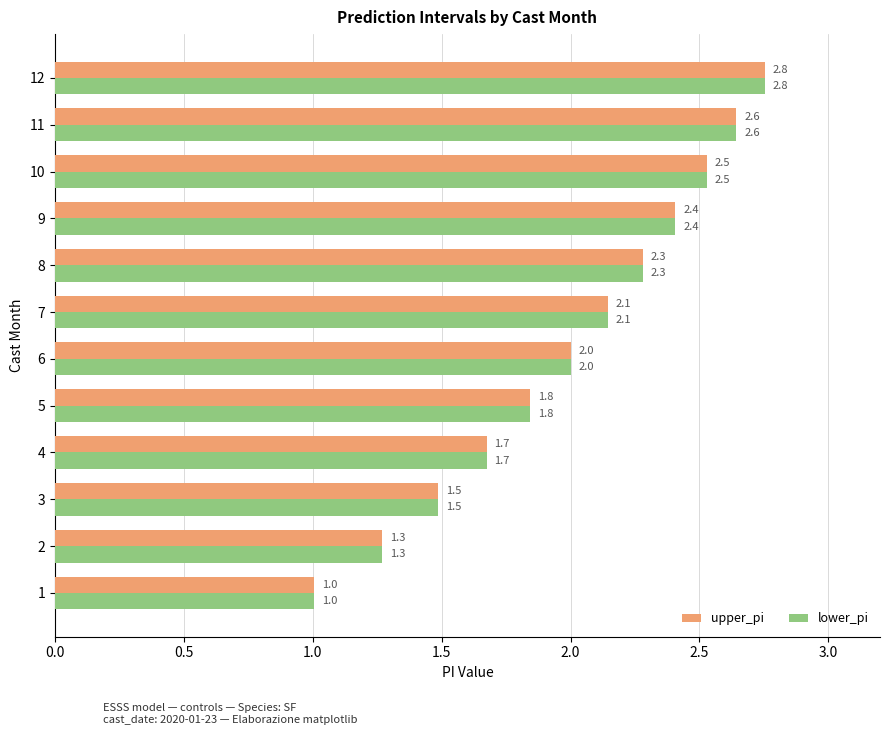

What is the approximate value of lower_pi at 7?

2.1